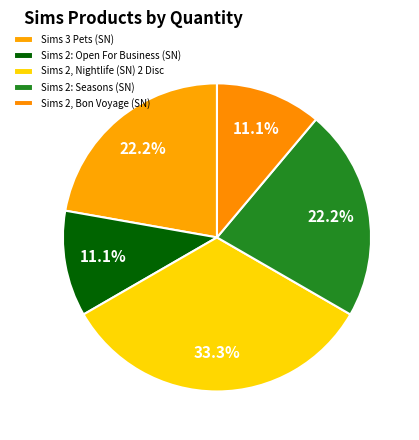

Which has a higher value, Sims 2: Seasons (SN) or Sims 2: Open For Business (SN)?

Sims 2: Seasons (SN)